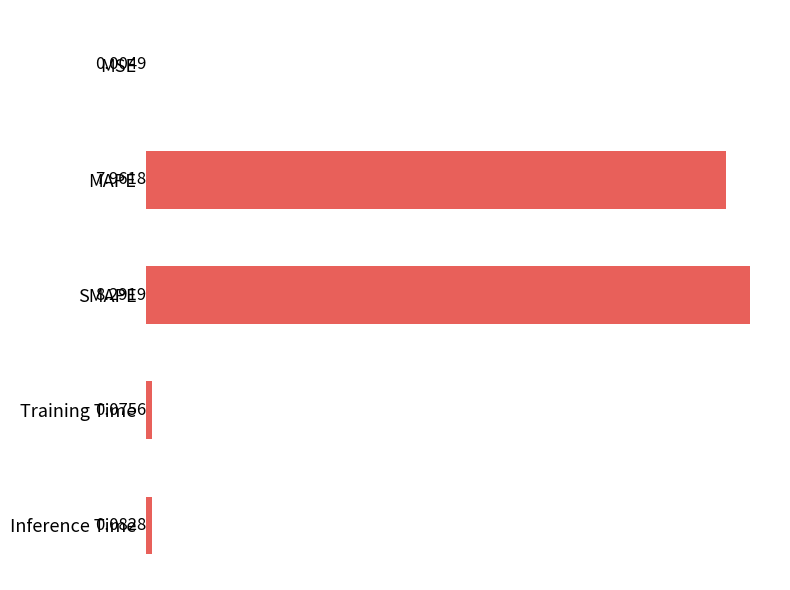

What is the change in value from MSE to MAPE?

+8.0